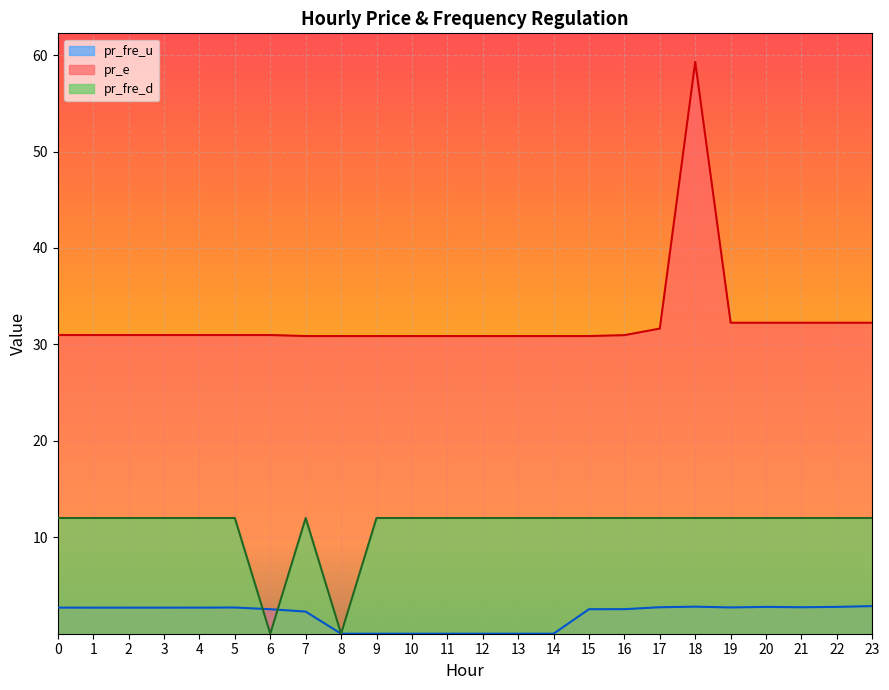

Count the number of categories in the chart.

24